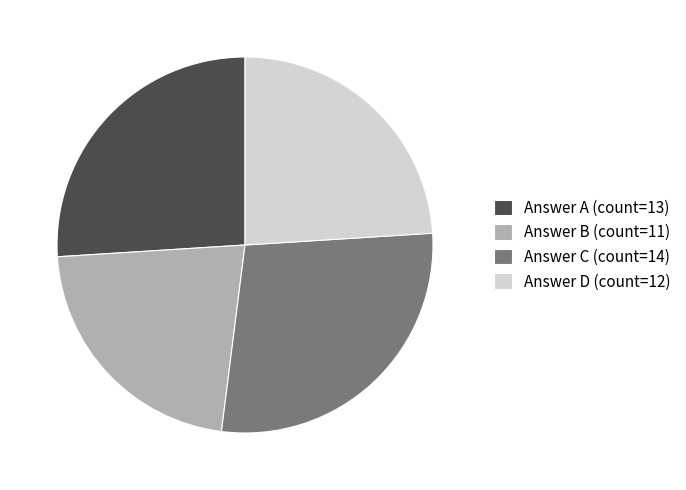

Which slice is the smallest?

Answer B (count=11)